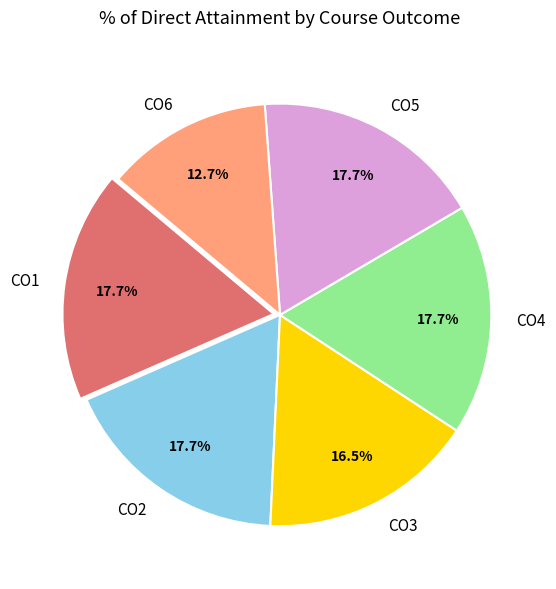

What portion of the pie excludes CO1?

82.3%